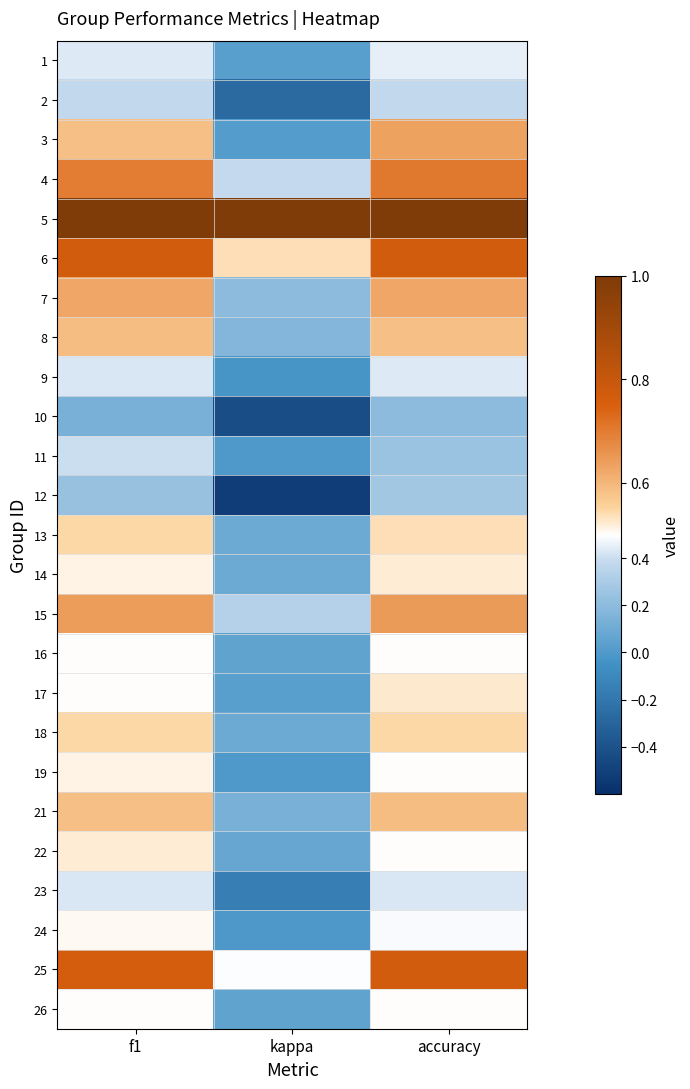

Which has a higher value, accuracy or f1?

accuracy